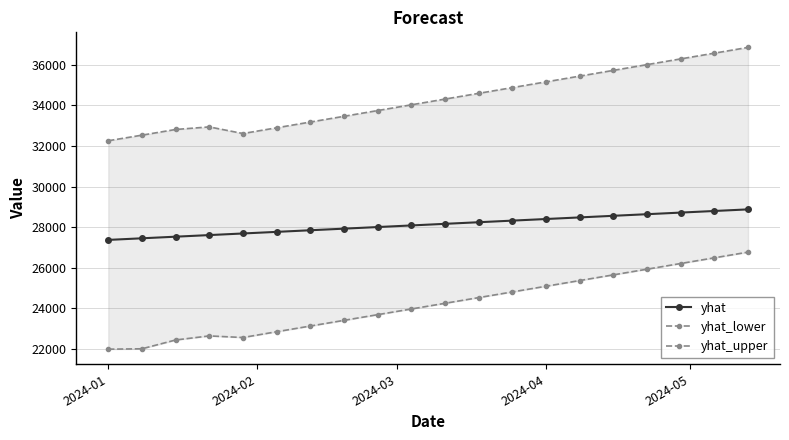

What is the lowest value of the yhat series?

27366.8